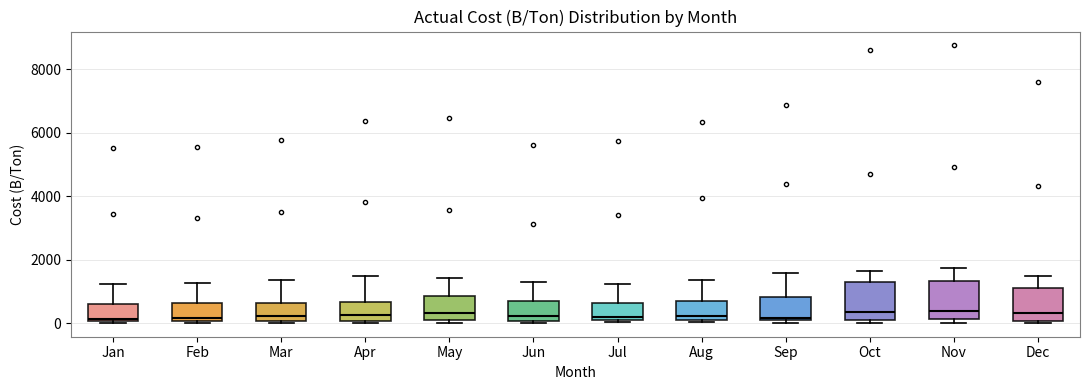

Reading left to right, read every box against the y-axis: the position of its median line, the range the box covers, and the ends of its whiskers. The values are not printed on the chart, so give them approximately, as read against the axis.

Jan: median 200, box 0 to 600, whiskers 0 to 1200
Feb: median 200, box 0 to 600, whiskers 0 (just below the box's lower edge) to 1200
Mar: median 200, box 0 to 600, whiskers 0 to 1400
Apr: median 200, box 0 to 600, whiskers 0 (just below the box's lower edge) to 1400
May: median 400, box 0 to 800, whiskers 0 (just below the box's lower edge) to 1400
Jun: median 200, box 0 to 800, whiskers 0 to 1200
Jul: median 200, box 0 to 600, whiskers 0 (just below the box's lower edge) to 1200
Aug: median 200, box 0 to 600, whiskers 0 (just below the box's lower edge) to 1400
Sep: median 200 (just above the box's lower edge), box 200 to 800, whiskers 0 to 1600
Oct: median 400, box 200 to 1400, whiskers 0 to 1600
Nov: median 400, box 200 to 1400, whiskers 0 to 1800
Dec: median 400, box 0 to 1200, whiskers 0 to 1400